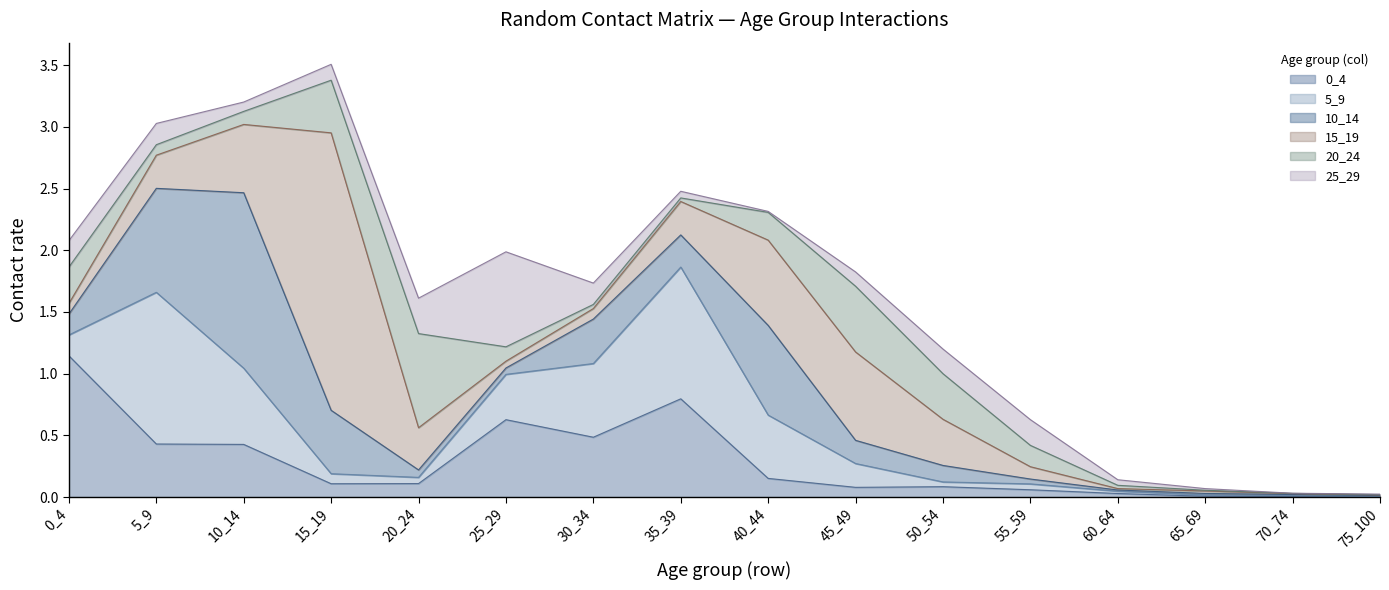

What is the difference between the second highest and second lowest values in the 20_24 series?

0.5